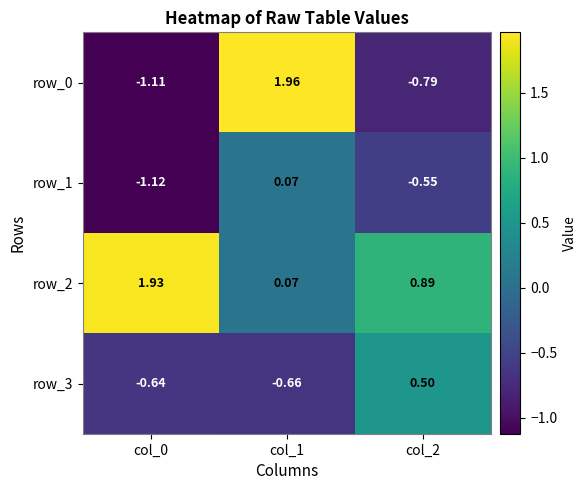

Is the value of row_1 at col_2 greater than the value of row_3 at col_2?

No